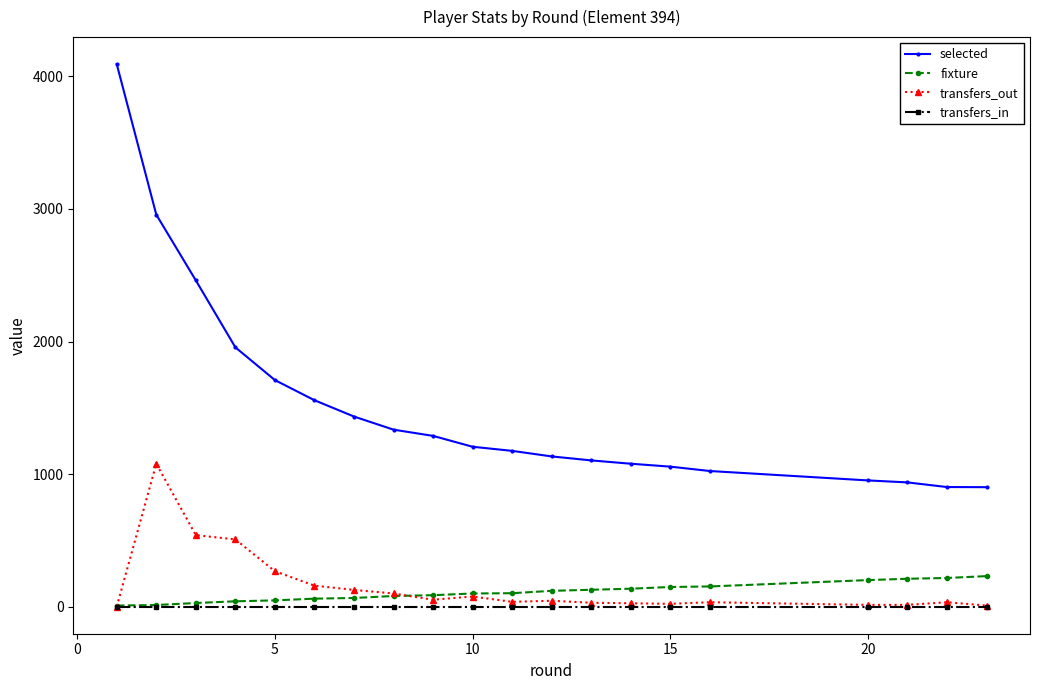

Which series has the largest range (max minus min)?

selected